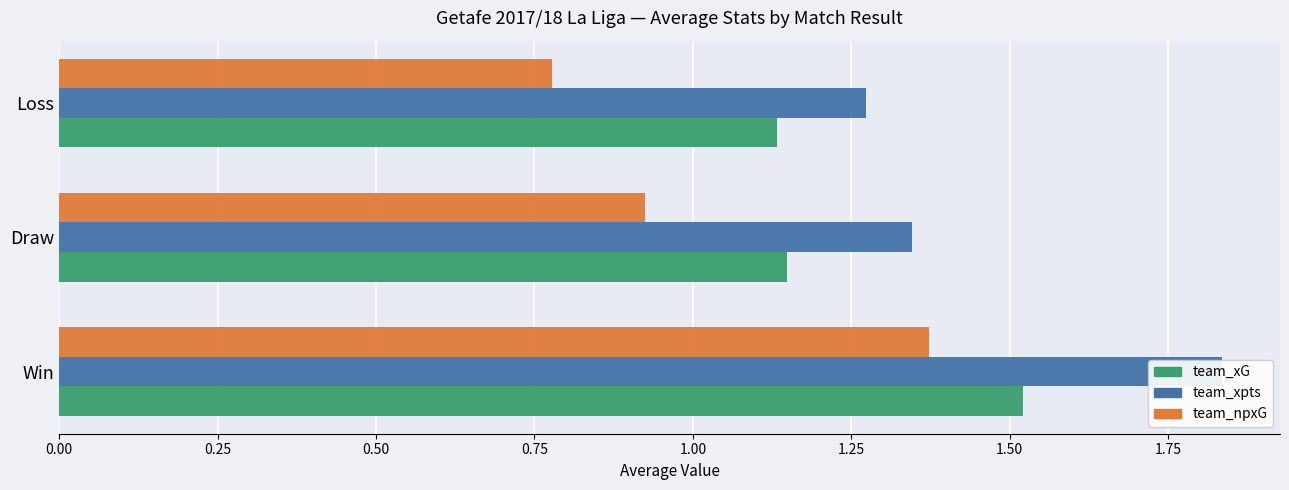

The team_npxG series shows 1.4 at Win. True or false?

True